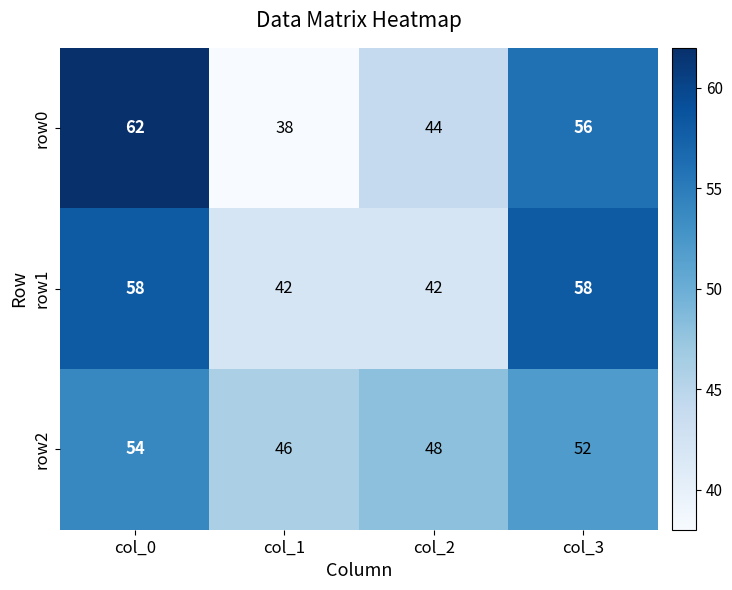

What is the sum of the row2 values at col_3 and col_2?

100